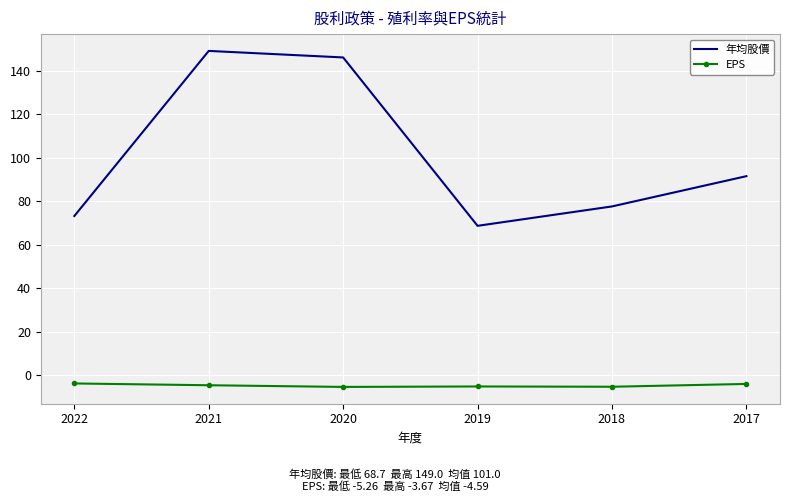

At 2017, list the series in order from largest to smallest.

年均股價, EPS